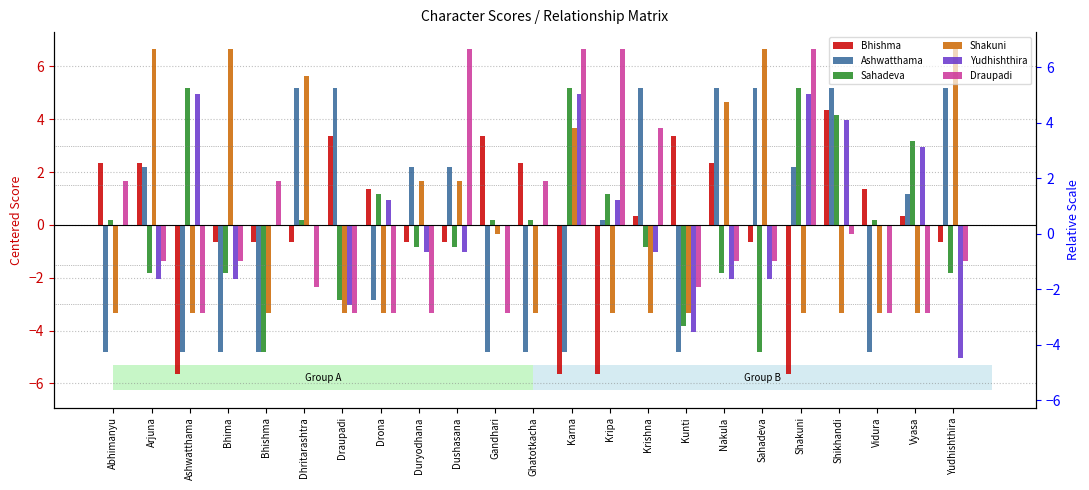

What is the difference between the maximum and minimum values in the Ashwatthama series?

10.0